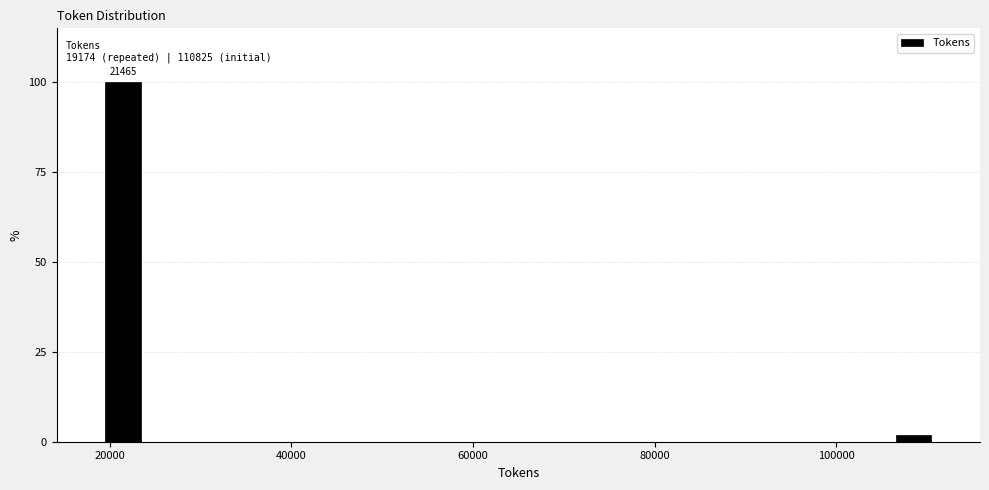

Read against the x-axis, roughly where is the centre of the tallest bar?

22000